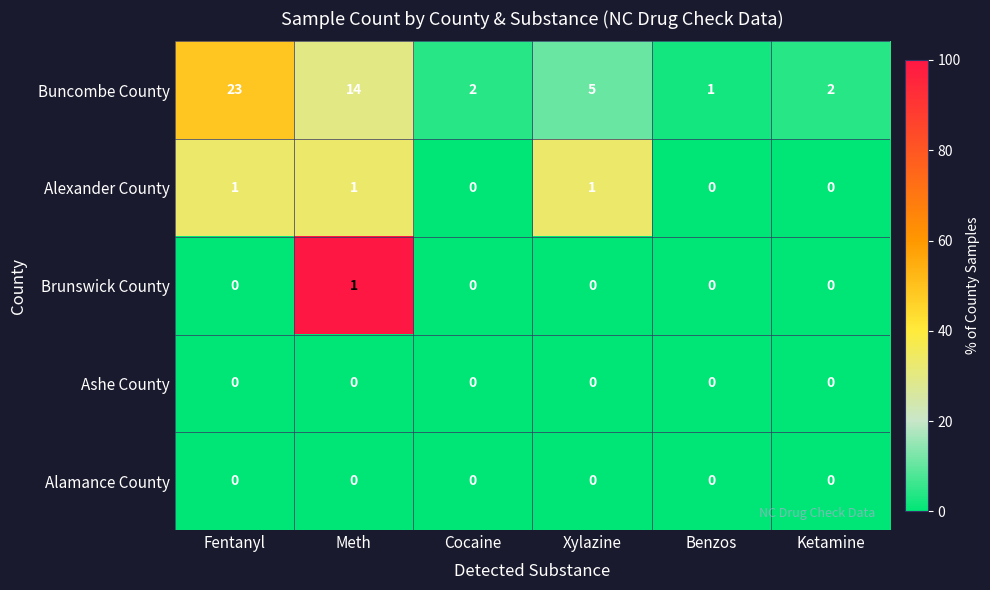

What is the highest value of the Buncombe County series?

23